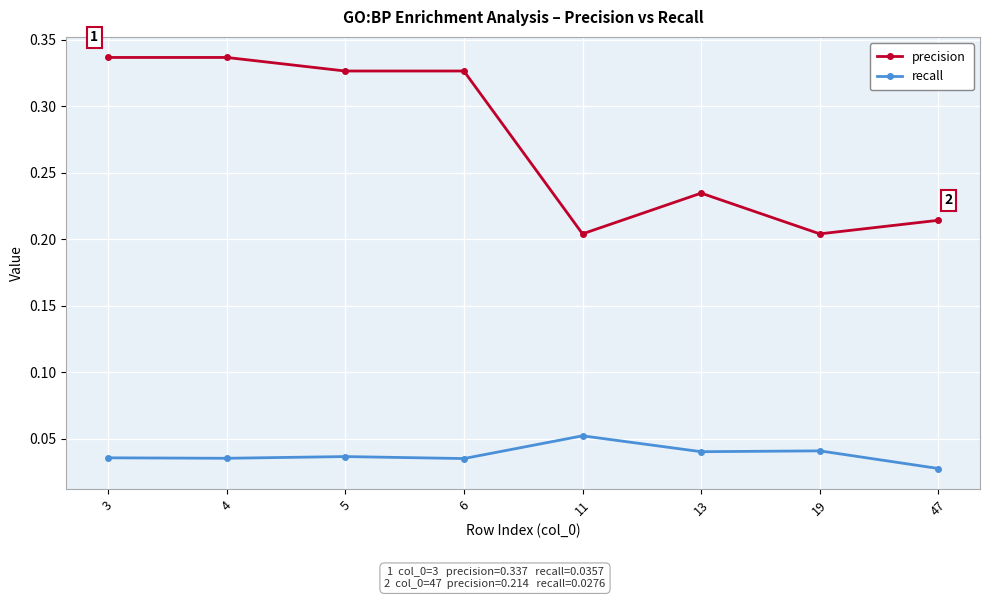

Which series has the largest range (max minus min)?

precision